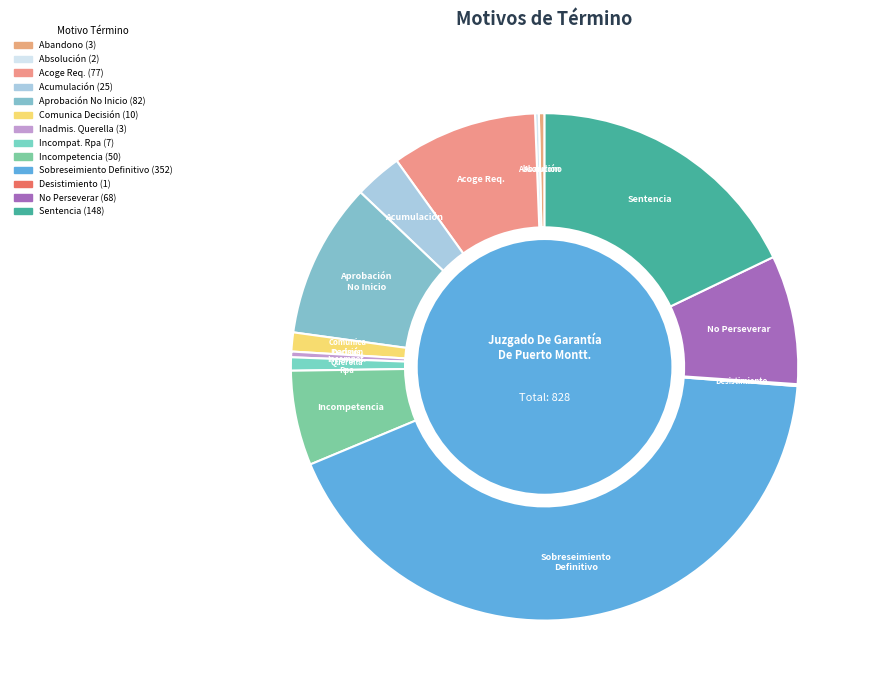

The Abandono slice represents 7% of the pie. True or false?

False